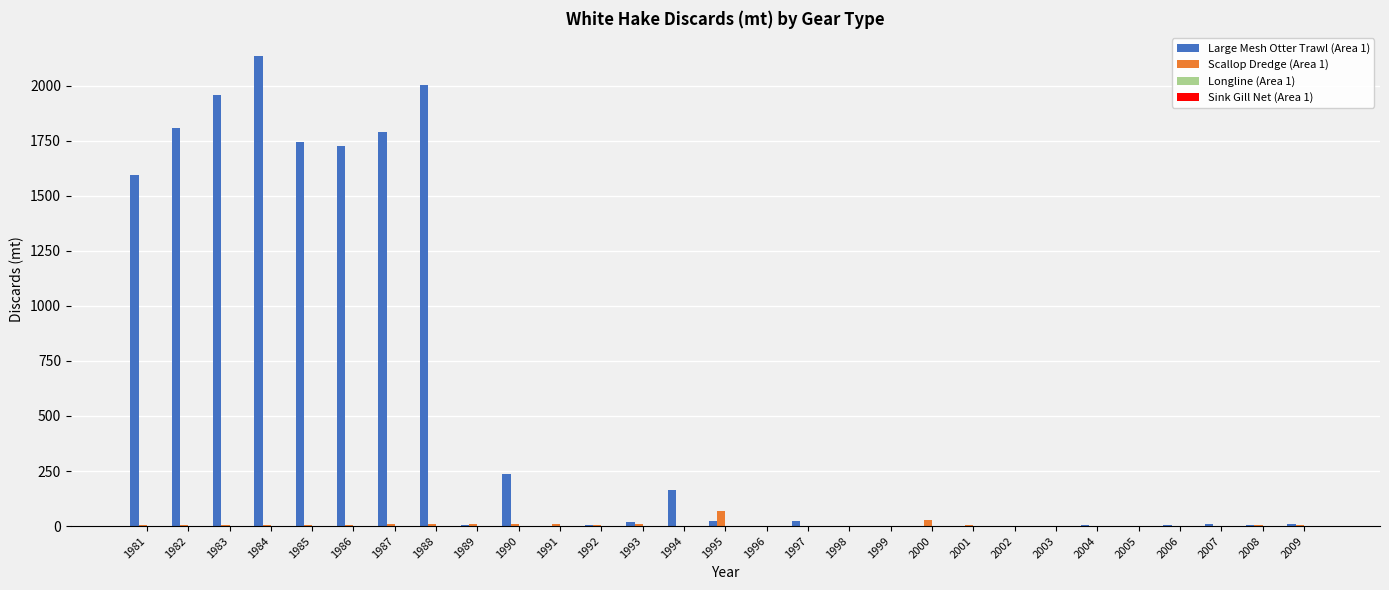

What is the sum of all Scallop Dredge (Area 1) values?

212.6